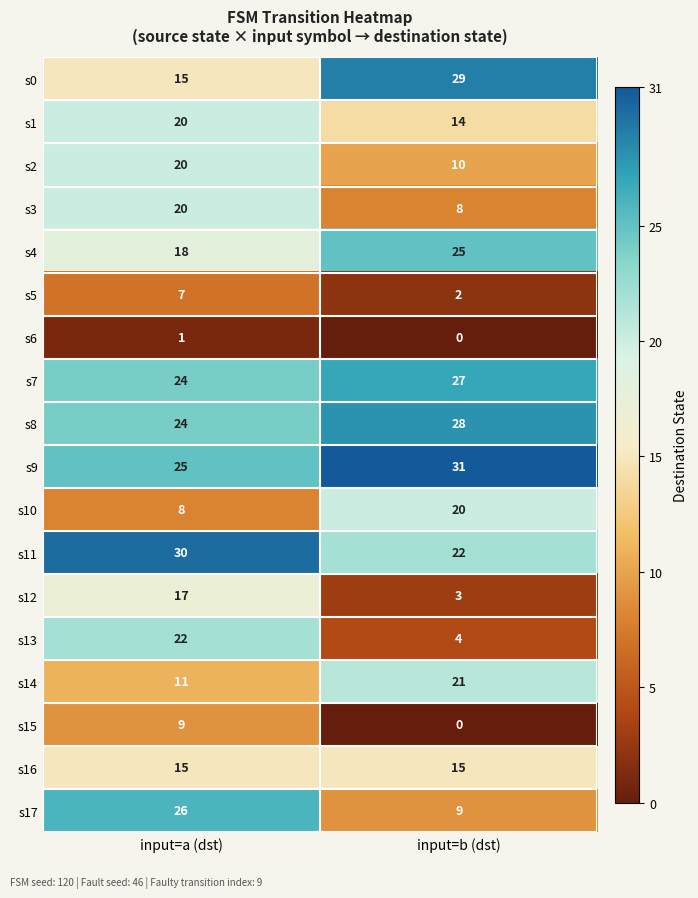

Is it true that s7 equals 39 at input=a (dst)?

False